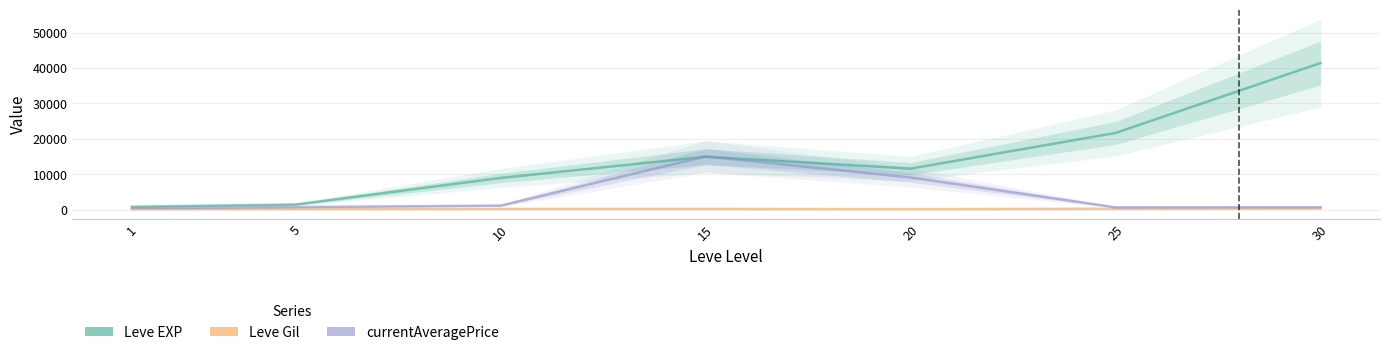

What is the sum of all Leve Gil values?

1249.0